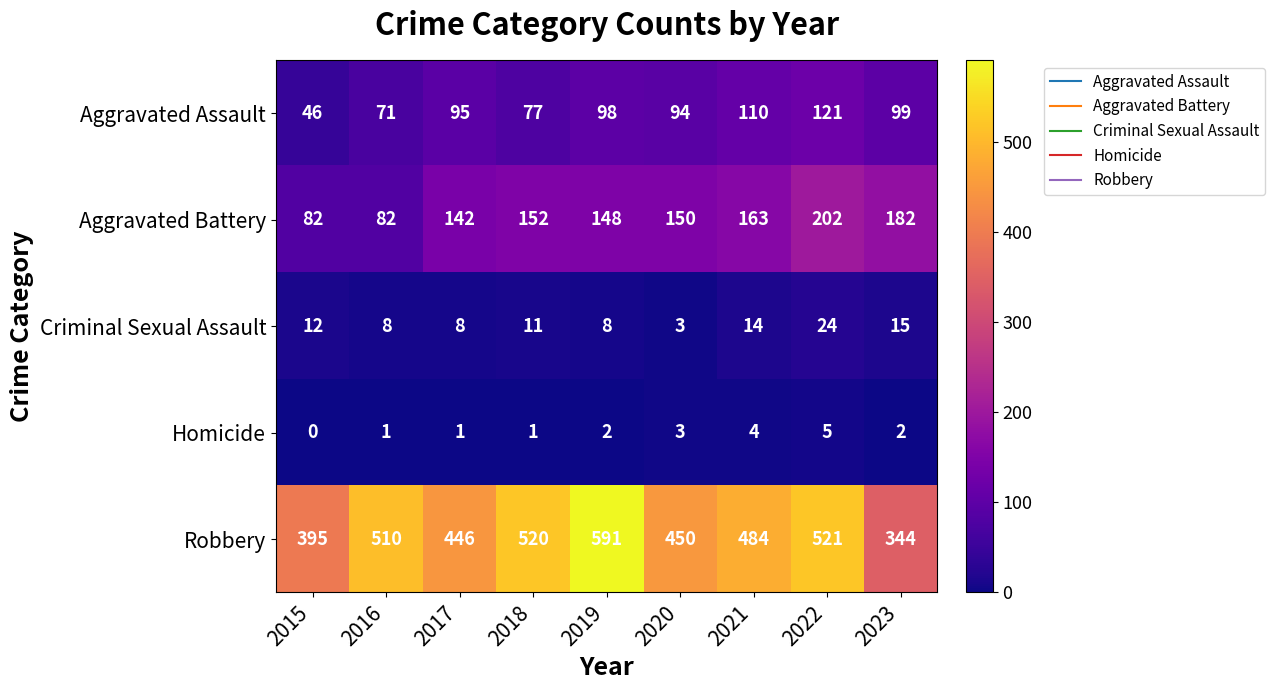

Which category has the highest value across all series?

2019